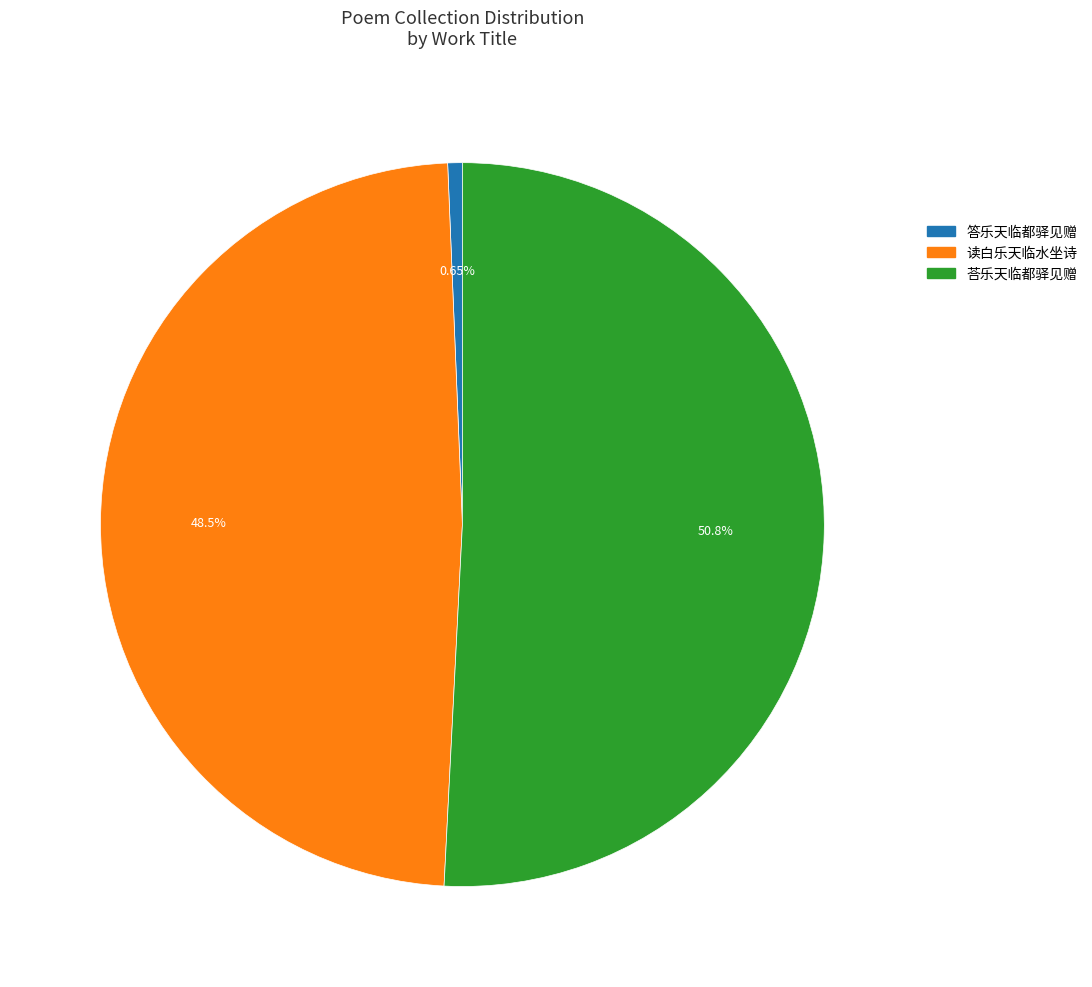

What is the largest slice in the pie chart?

荅乐天临都驿见赠